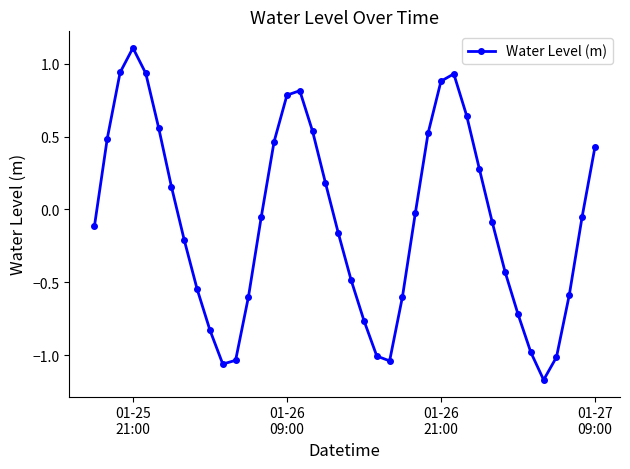

What is the greatest value displayed?

1.1